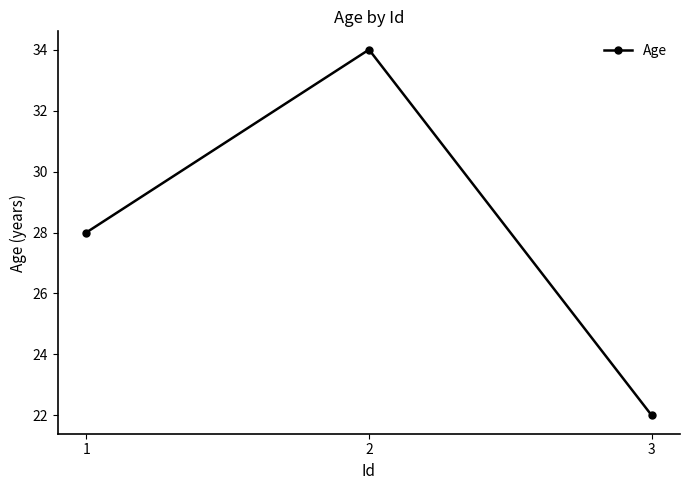

What is the ratio of the value at 1 to the value at 2?

0.8